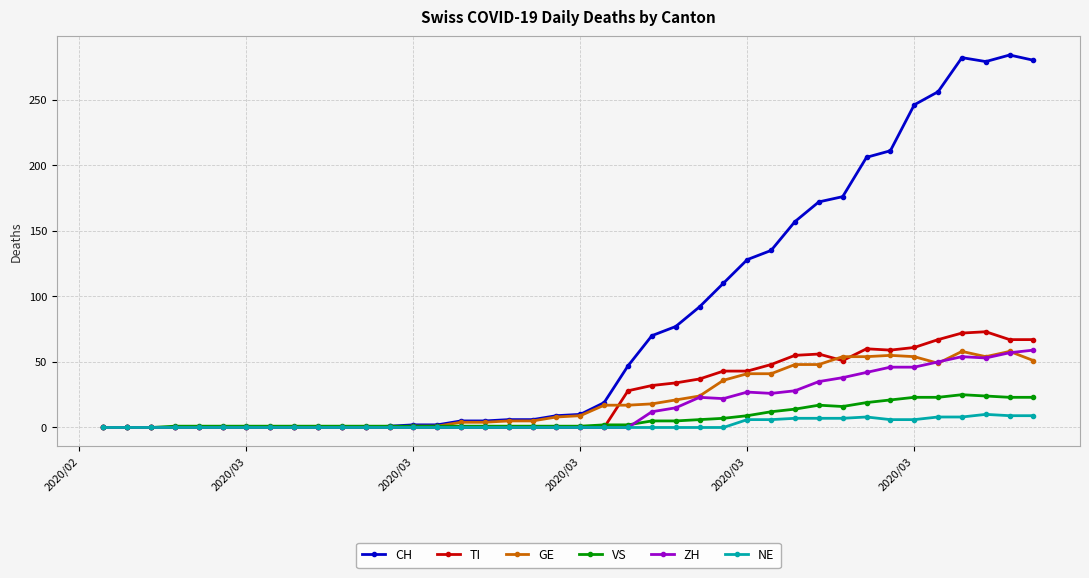

Which series has the widest spread of values?

CH